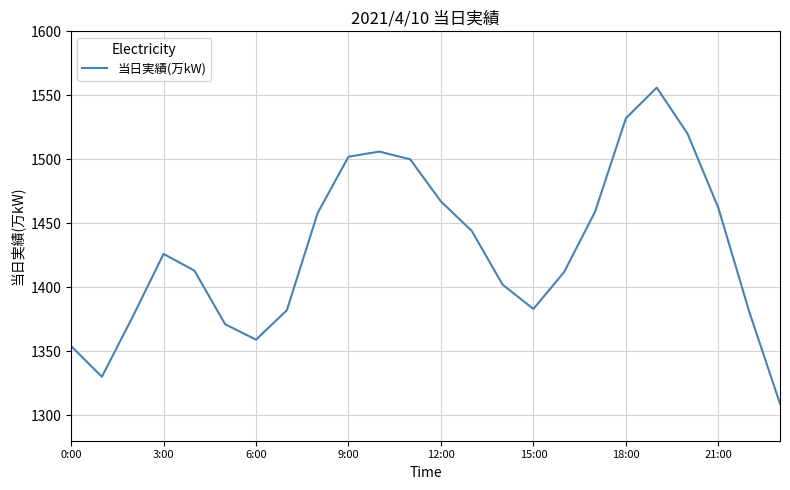

What is the smallest value displayed?

1309